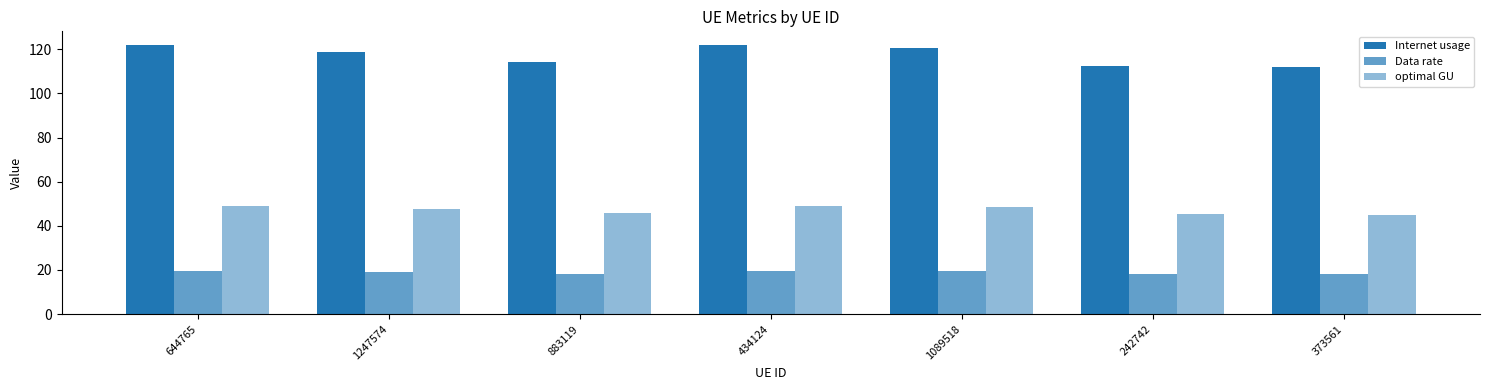

How many groups of bars are there?

7